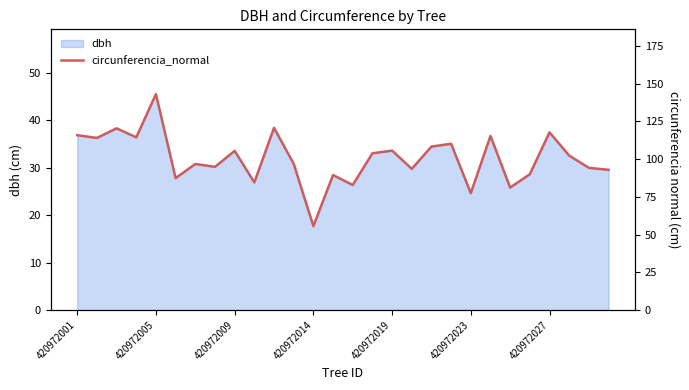

What is the lowest value of the dbh series?

17.7